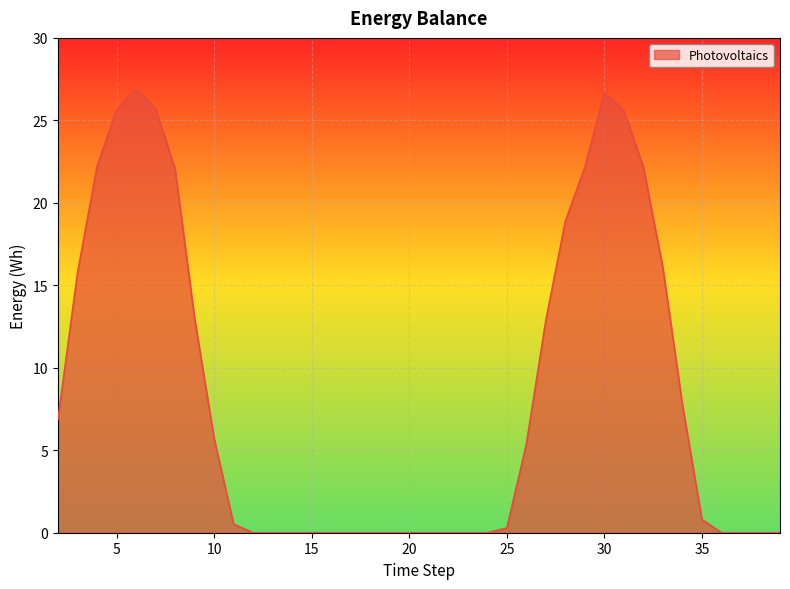

What is the maximum value shown in the chart?

26.9